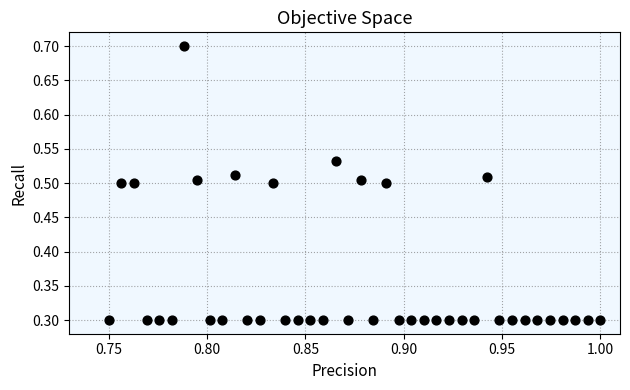

What is the range of Y values (max minus min)?

0.4